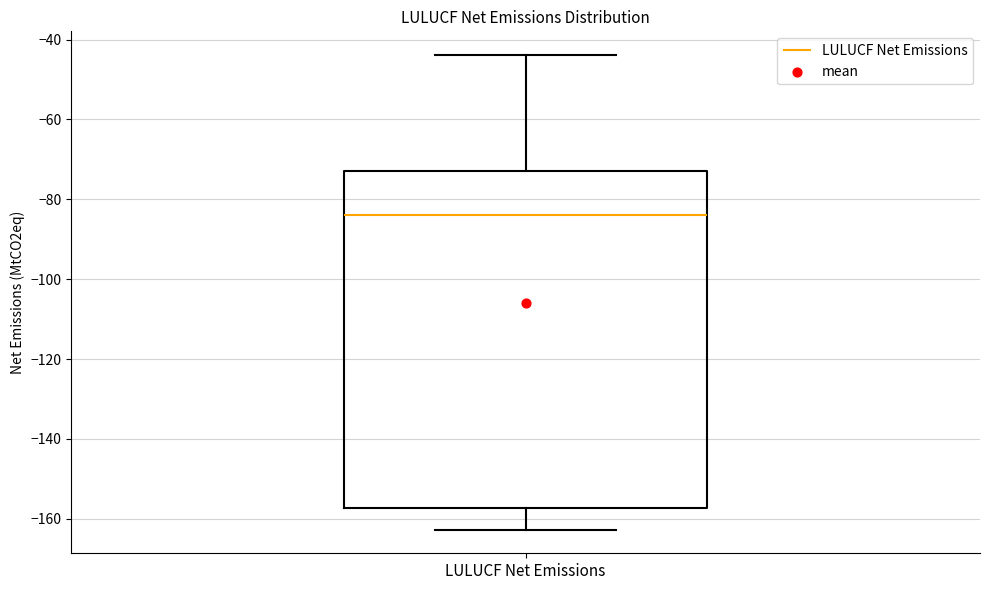

Where does the median line of the box for LULUCF Net Emissions sit on the y-axis? The values are not printed on the chart, so give them approximately, as read against the axis.

-84